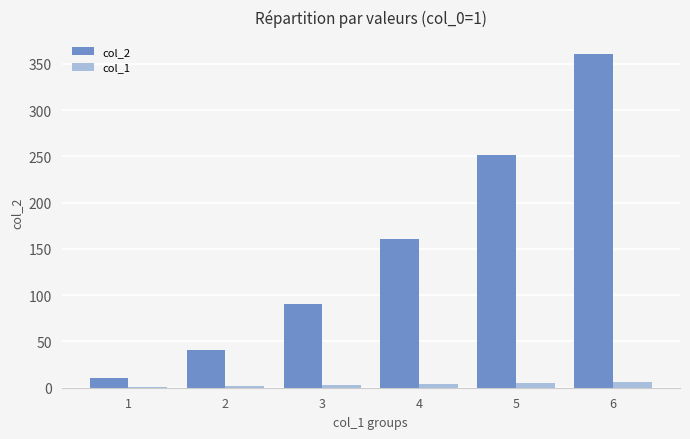

Is the value of col_1 at 2 greater than the value of col_2 at 2?

No